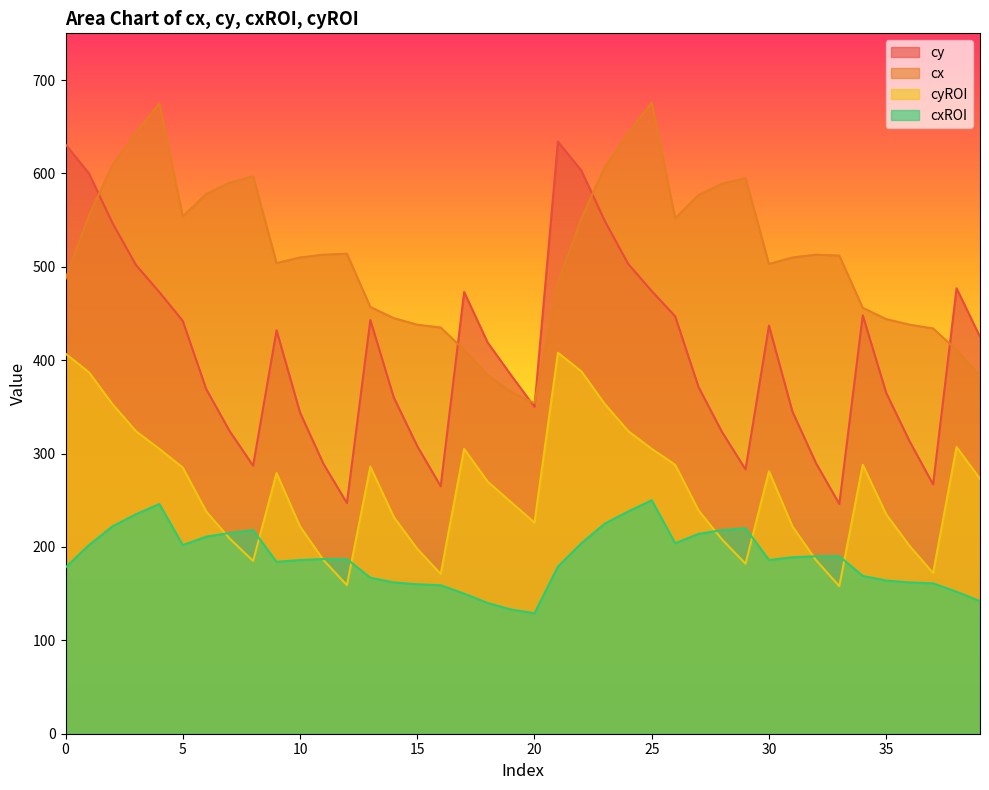

The value of cxROI at 14 is 214. True or false?

False